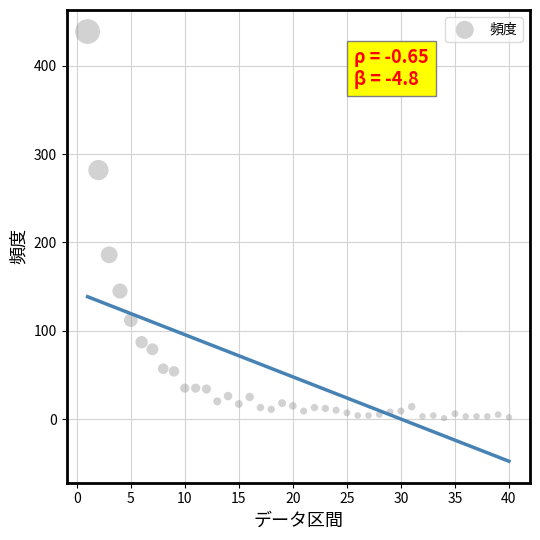

What is the range of Y values (max minus min)?

438